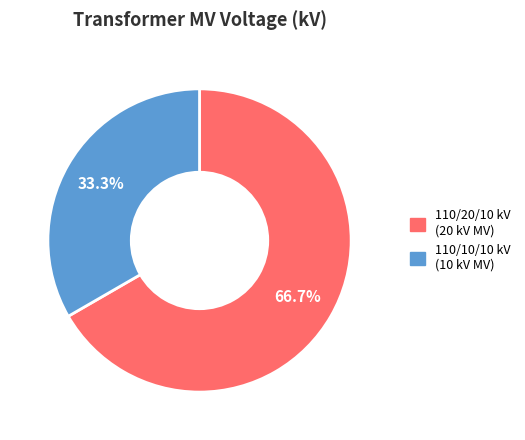

Count the number of slices in the pie.

2